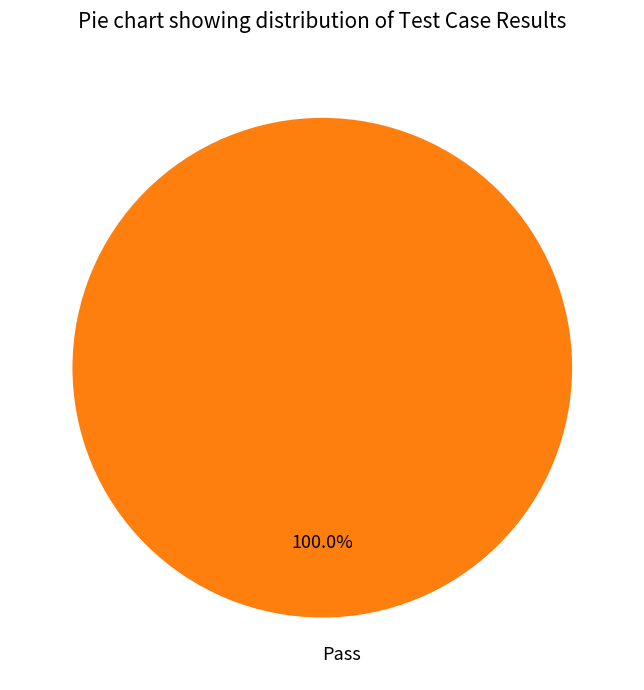

Rank the categories by value from lowest to highest.

Pass